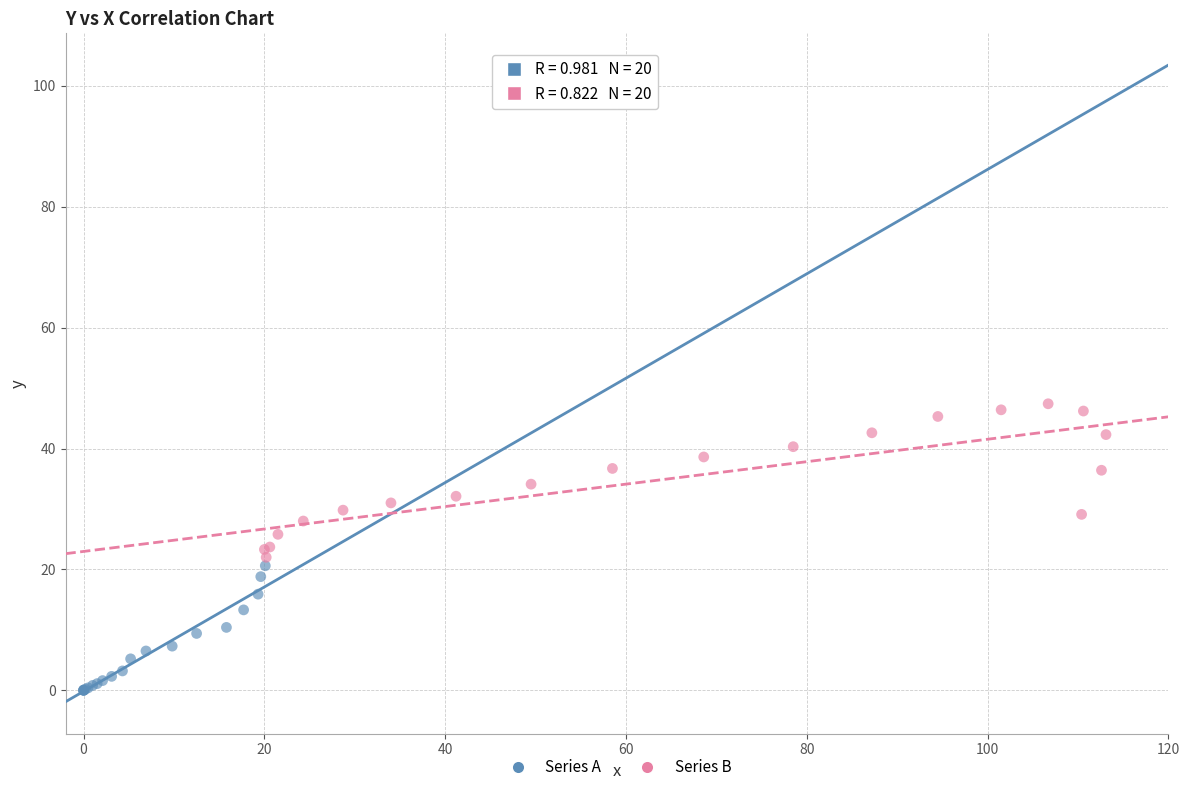

What are all the series names shown in the legend?

Series A, Series B